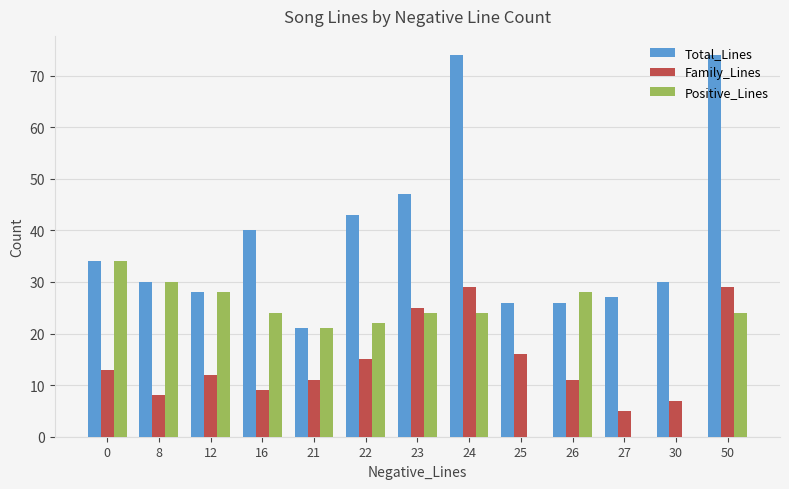

Count the number of data series in this chart.

3